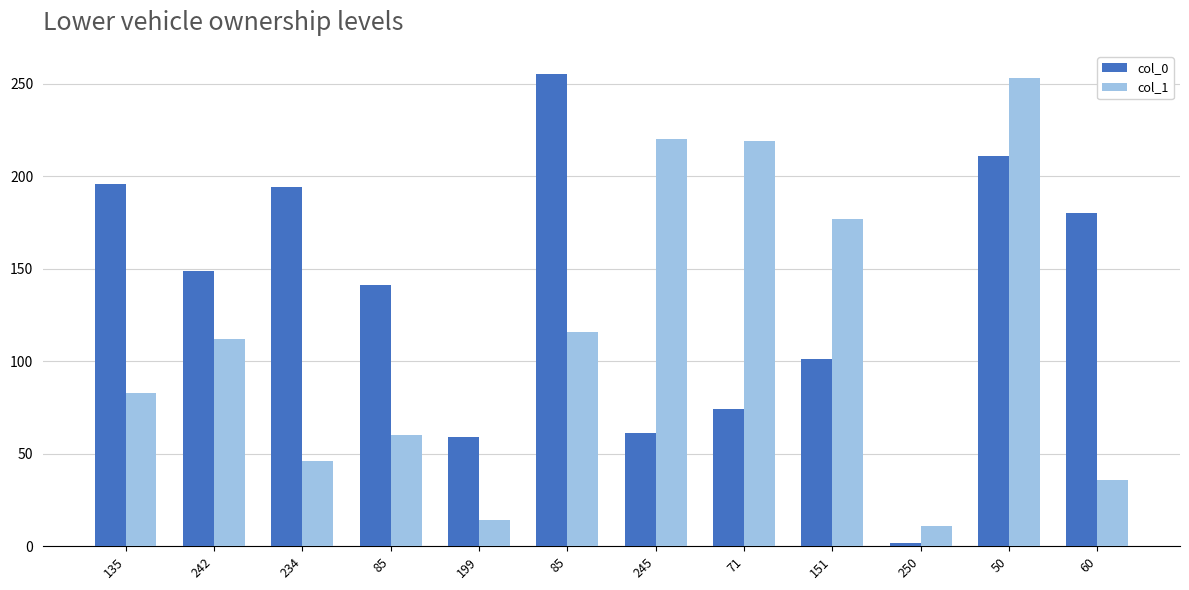

What is the label of the 1st bar from the right?

60